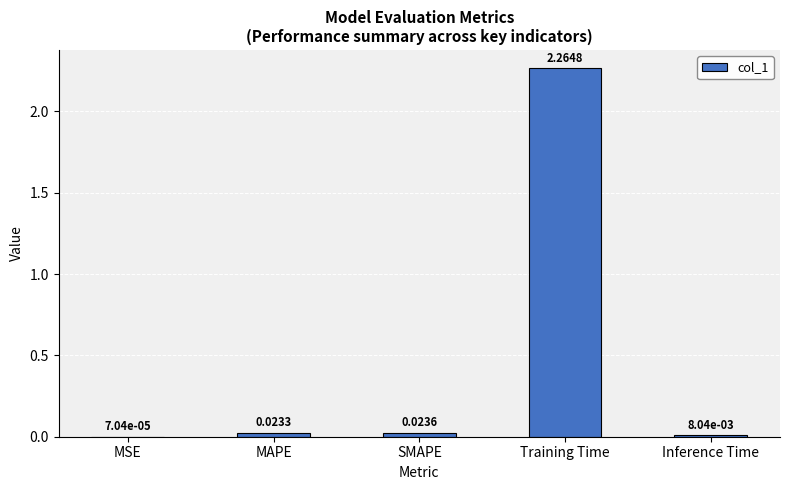

Does the chart contain stacked bars?

No